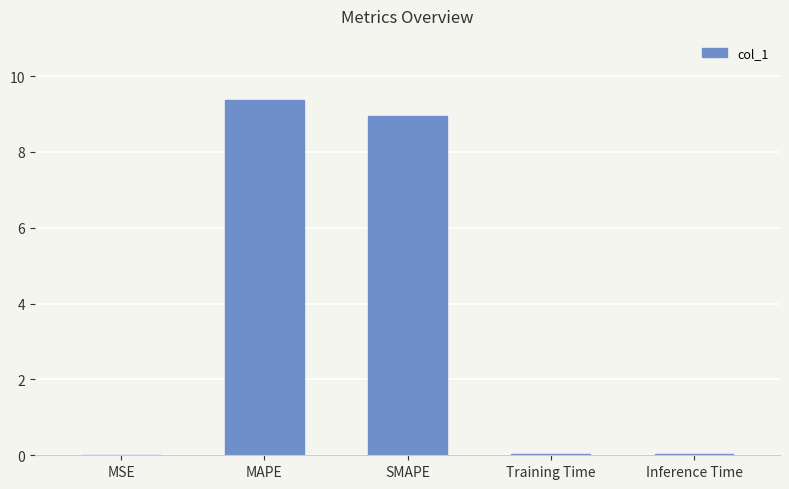

At which category does the chart reach its peak across all series?

MAPE